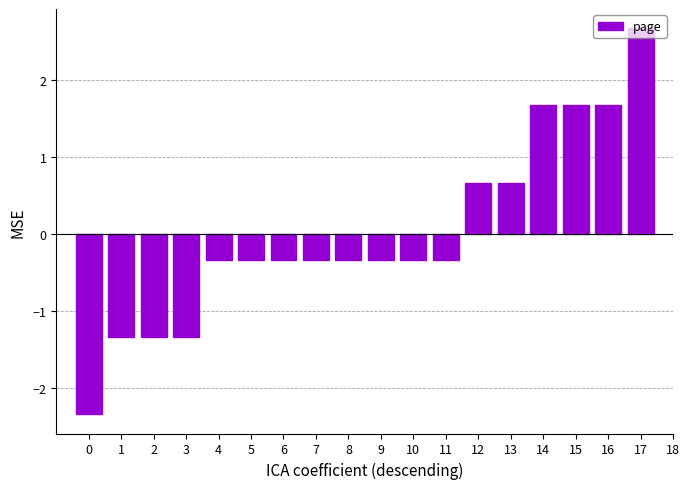

What is the difference between the maximum and second lowest values?

4.0